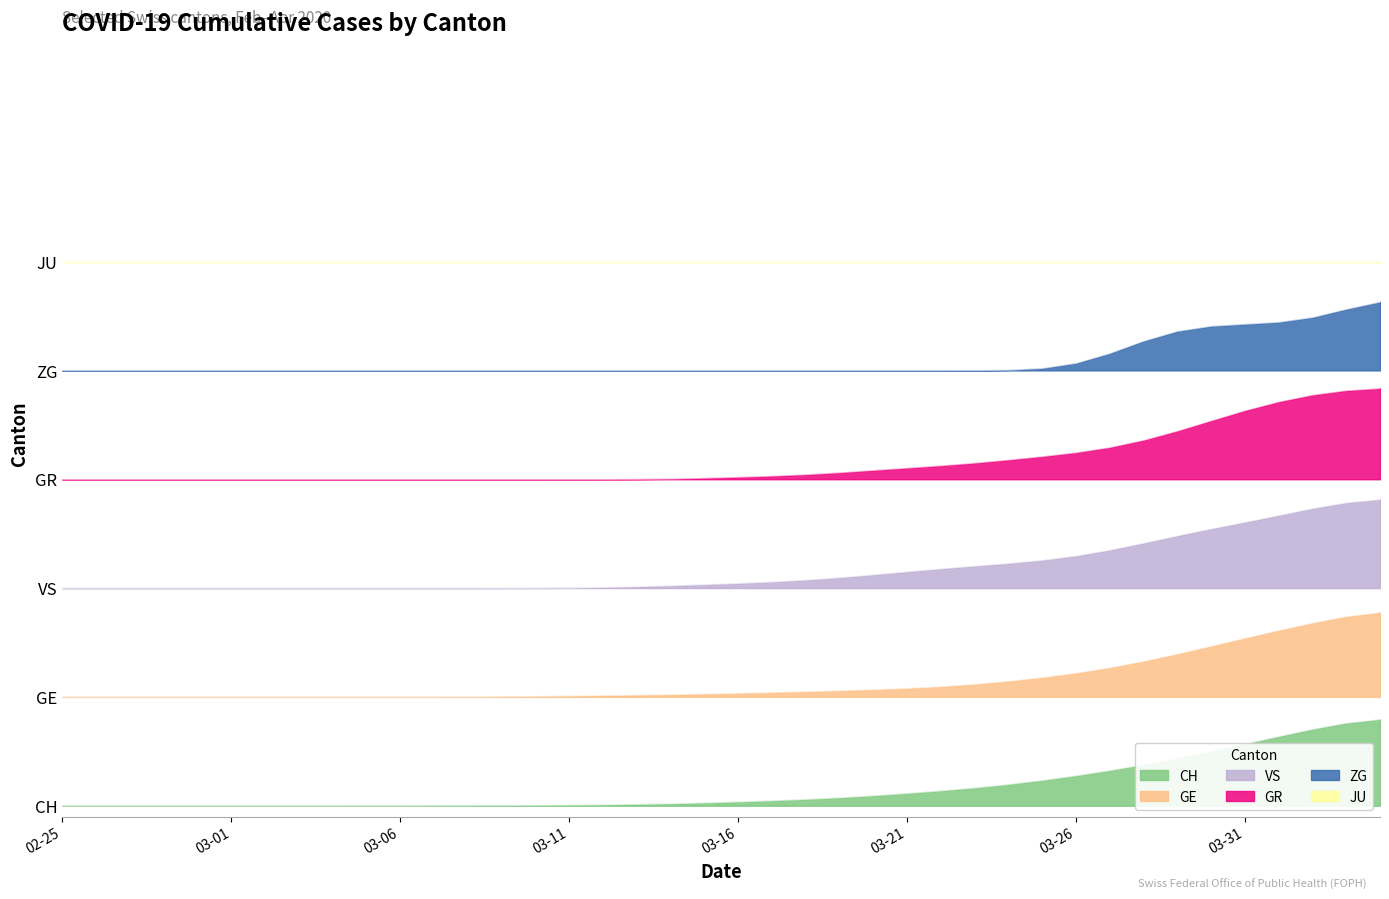

Is the value of VS at 33 greater than the value of GR at 25?

No